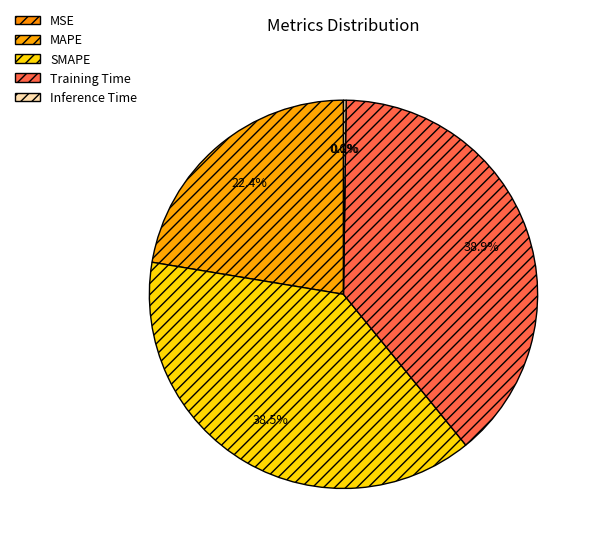

Do SMAPE and MSE together represent more than half of the pie?

No